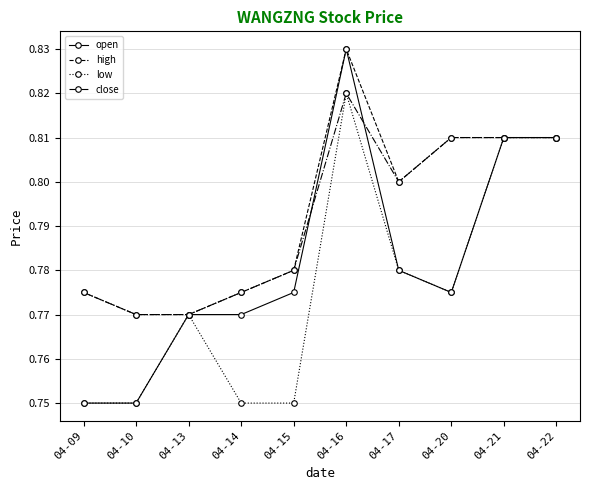

True or false: low has a value of 0.8 at 04-15.

True